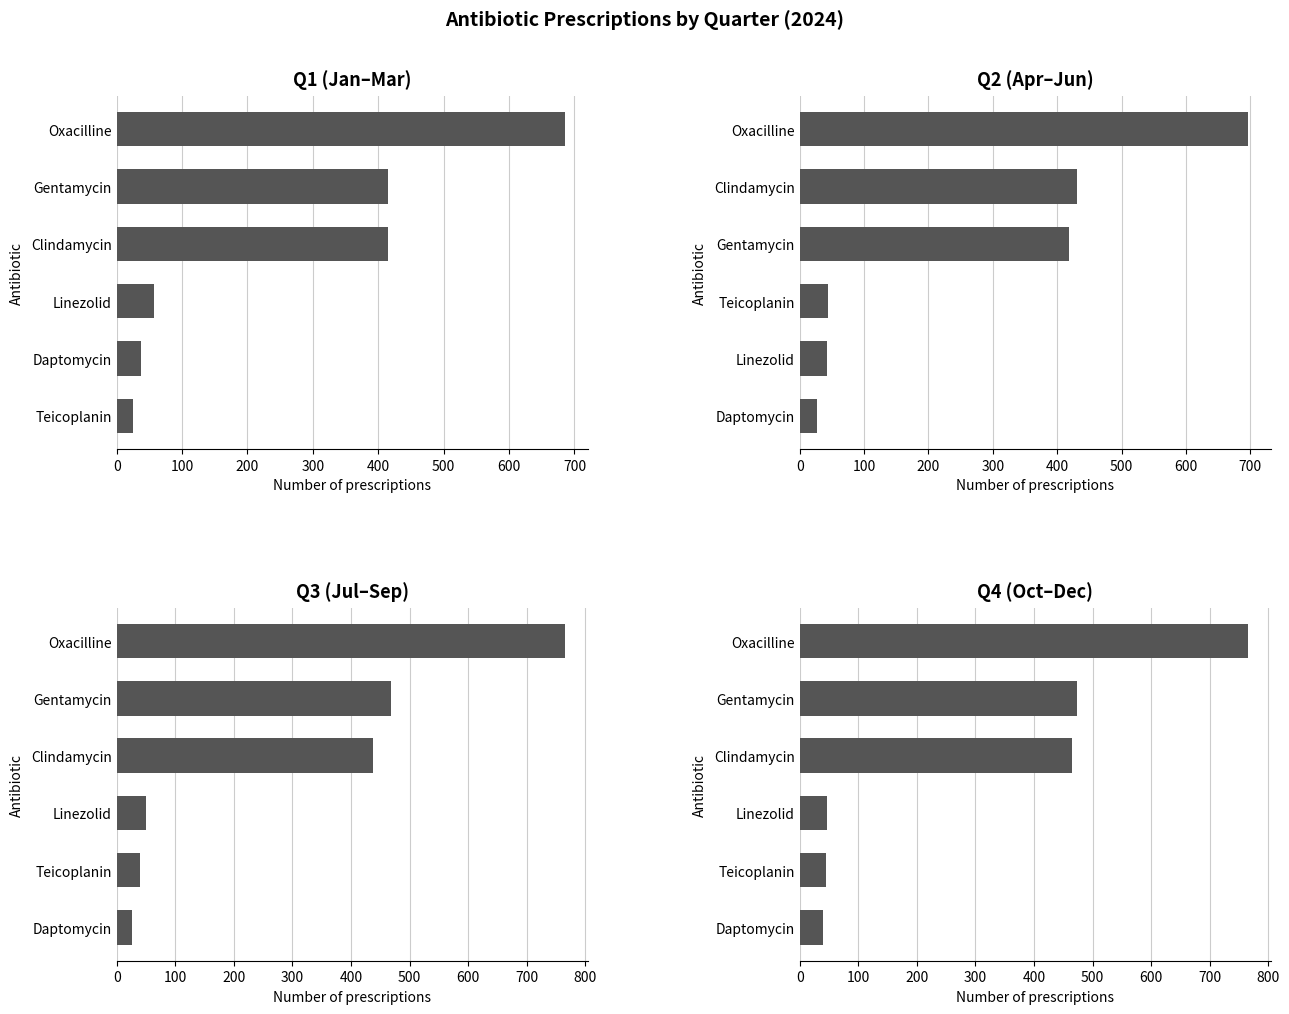

What is the value of the 4th bar from the left?

464